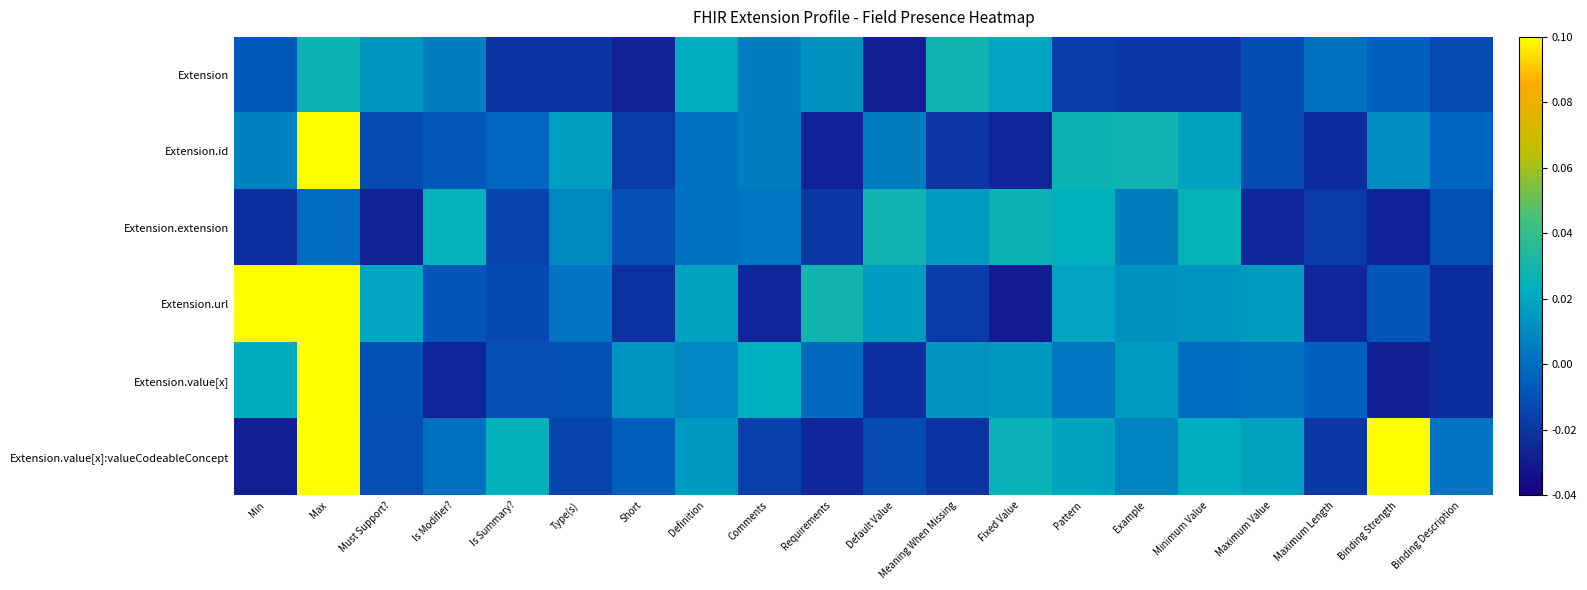

What is the spread (max minus min) of values at Max?

1.0